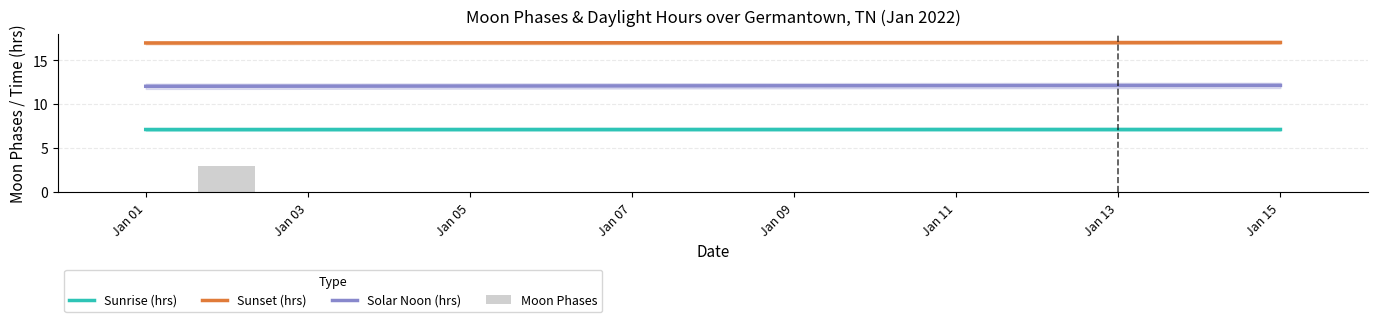

Is it true that the value at 2022-01-06 is -1?

False